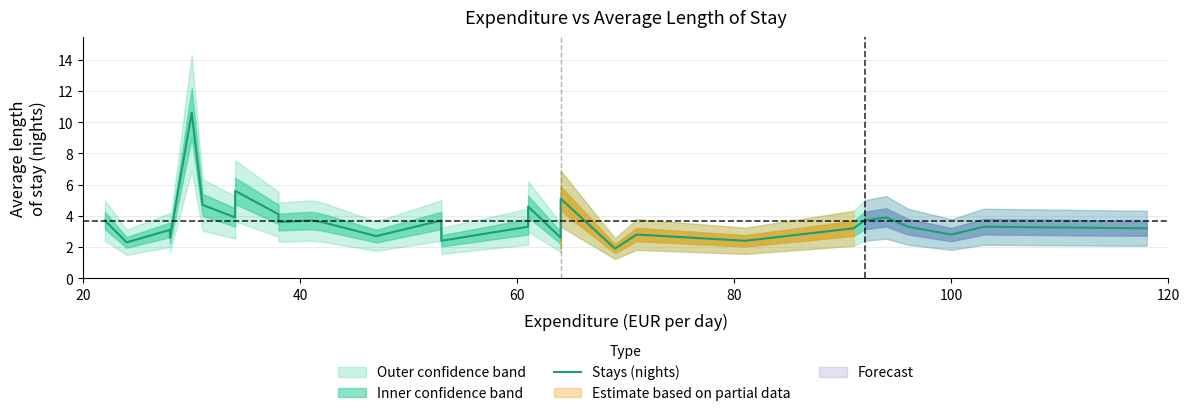

What is the minimum value shown in the chart?

1.9